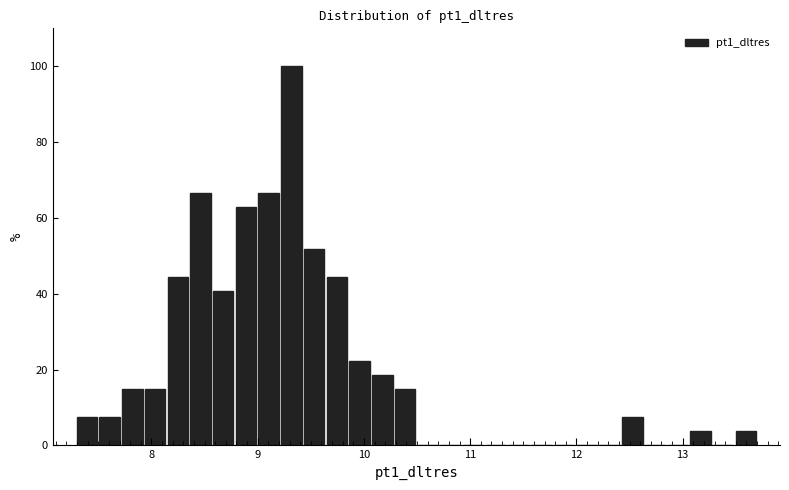

Read against the x-axis, roughly where is the centre of the tallest bar?

9.3